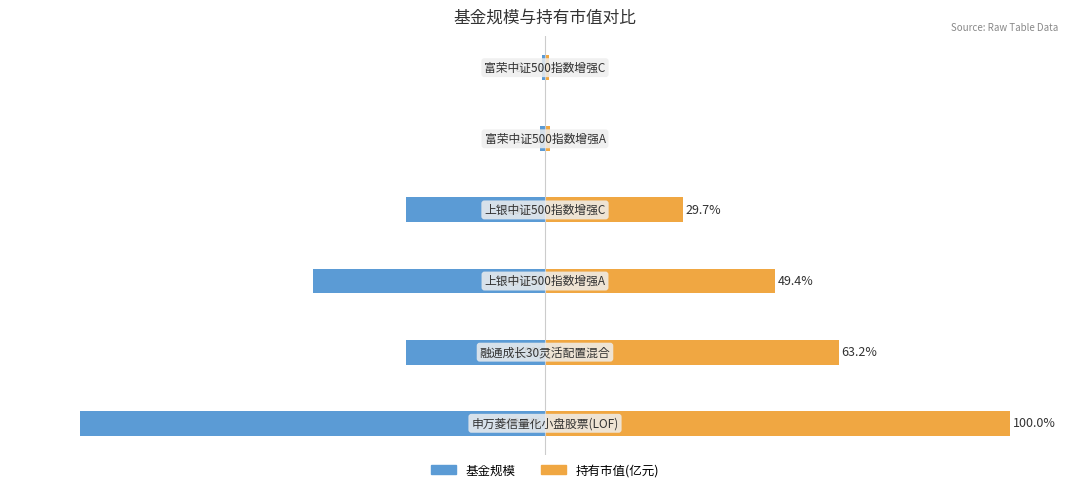

What is the value of the 基金规模 bar at the 6th from the left?

-0.7